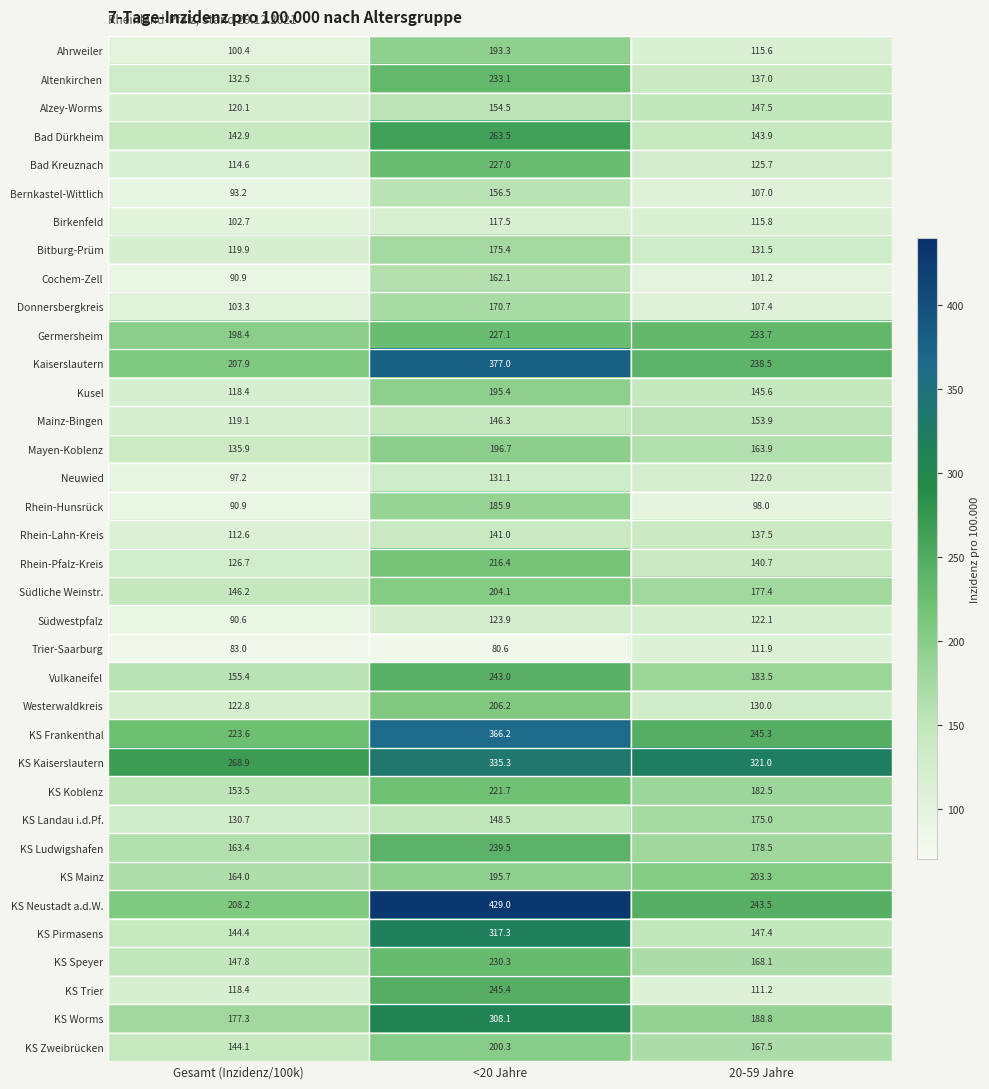

What is the sum of all KS Trier values?

475.0